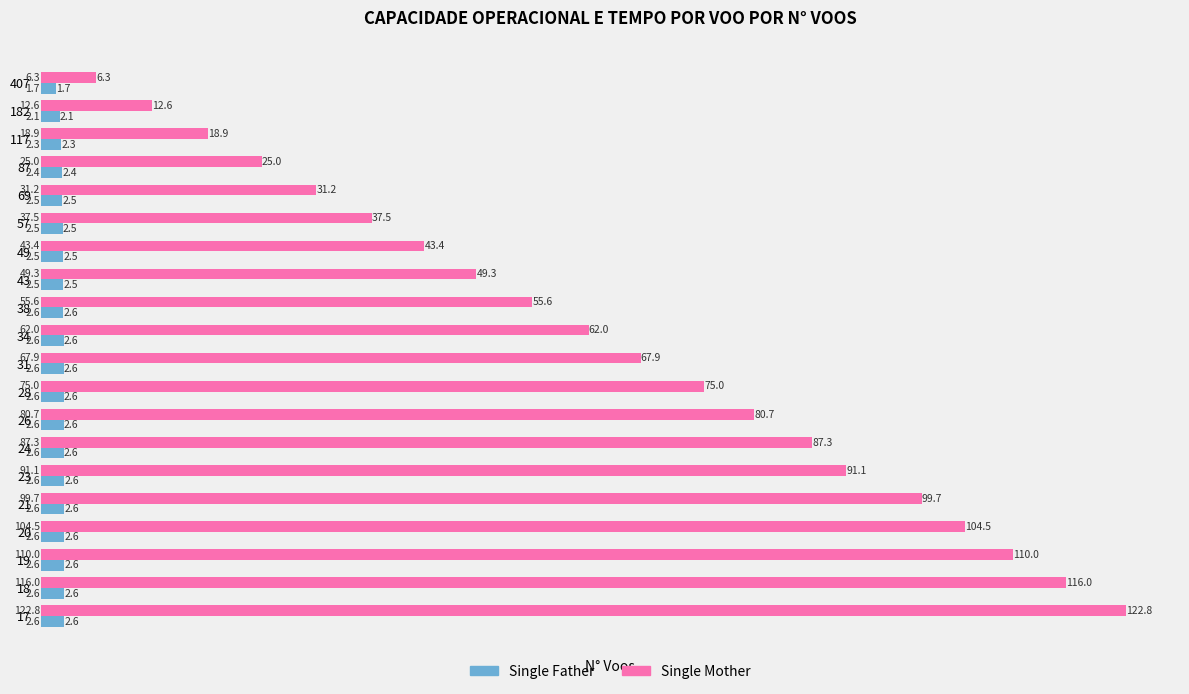

What is the difference between the highest and lowest values at 117?

16.6